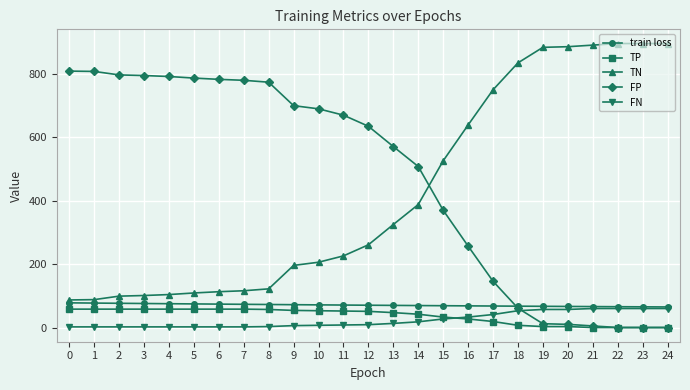

The train loss series shows 95.8 at 22. True or false?

False